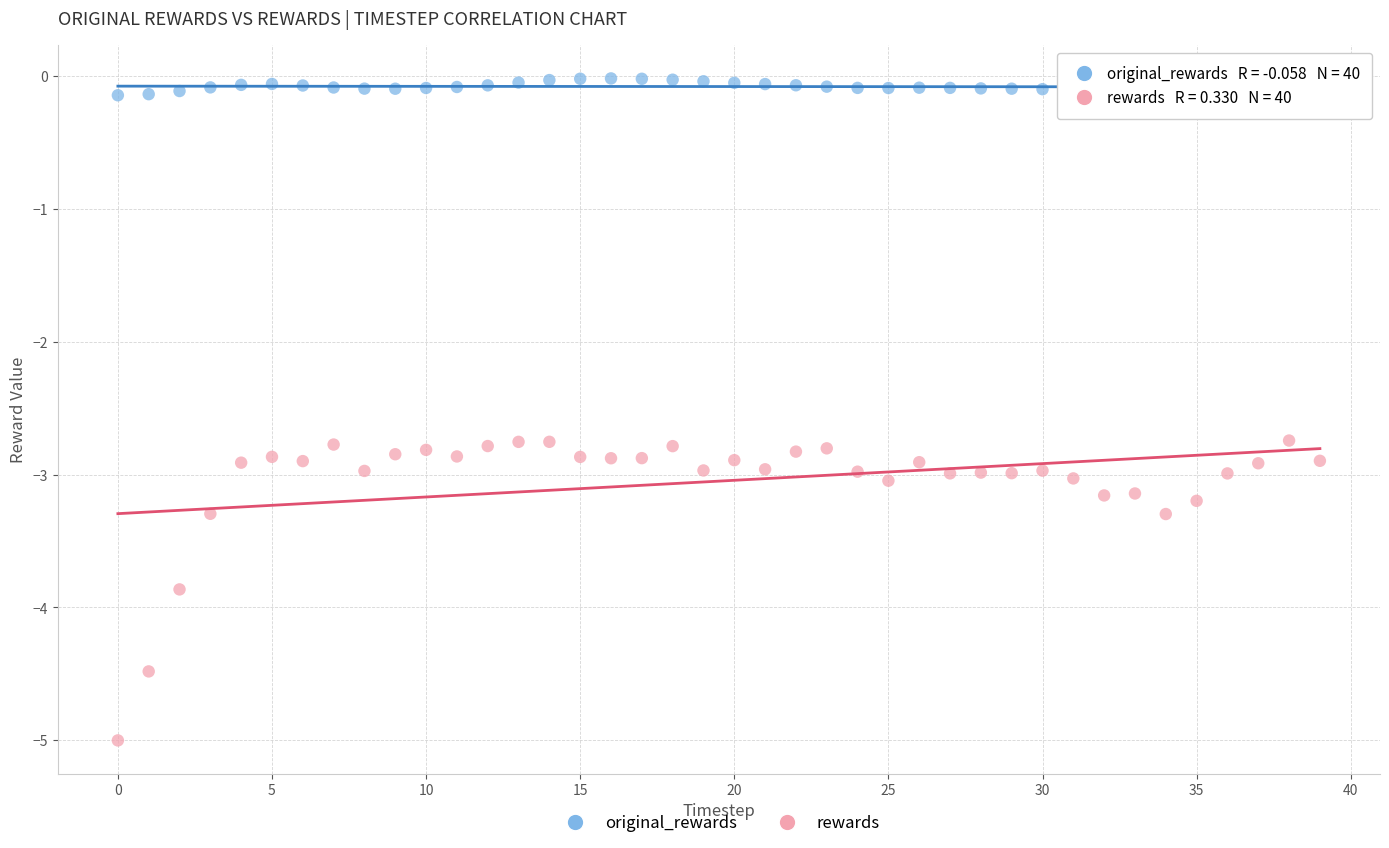

Which series contains the highest Y value?

original_rewards